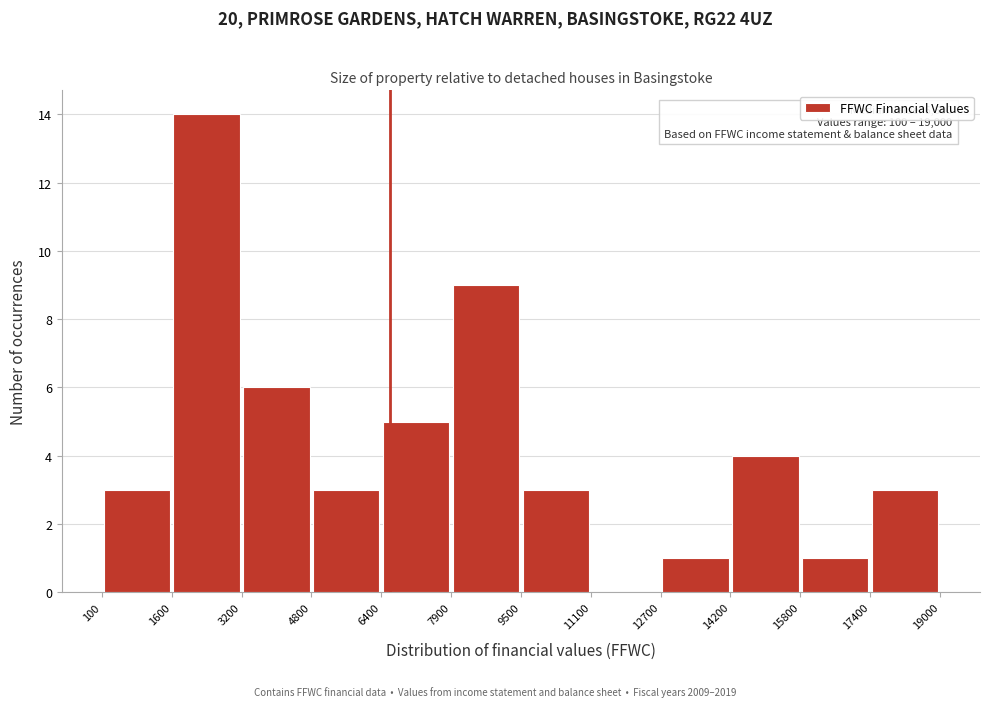

Which range on the x-axis has the tallest bar?

1600 to 3200